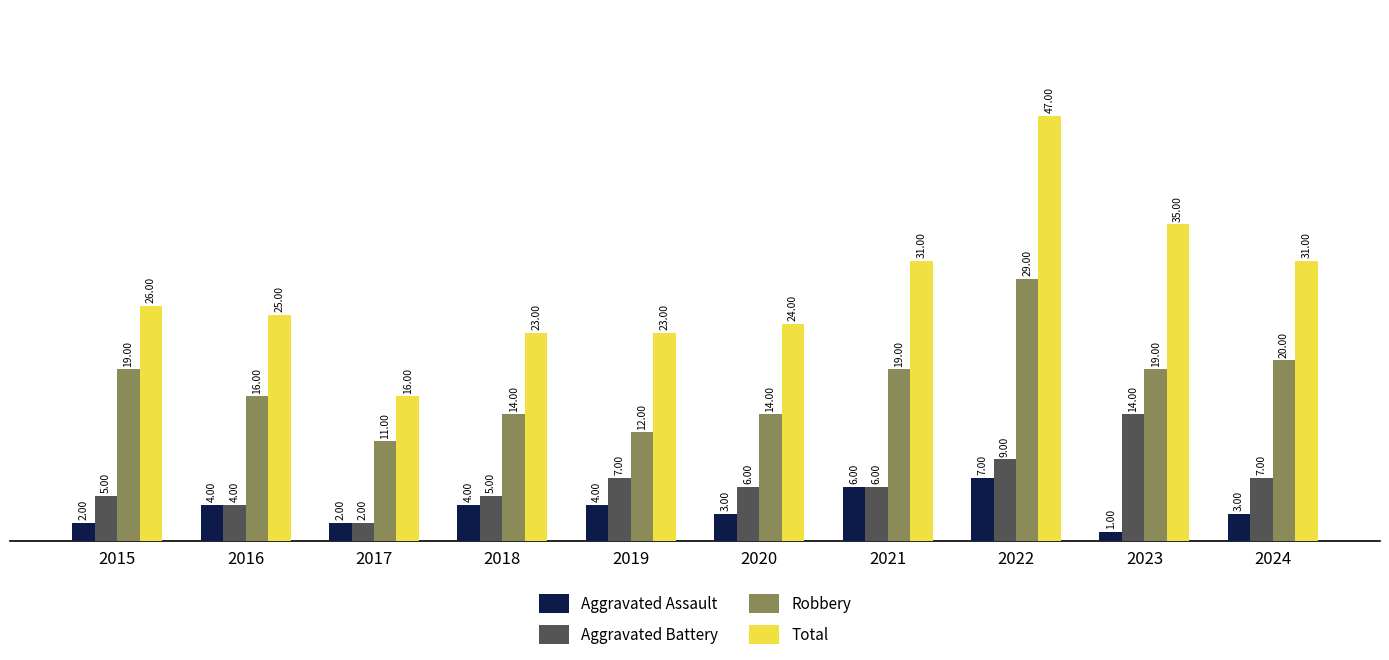

What are all the series names shown in the legend?

Aggravated Assault, Aggravated Battery, Robbery, Total